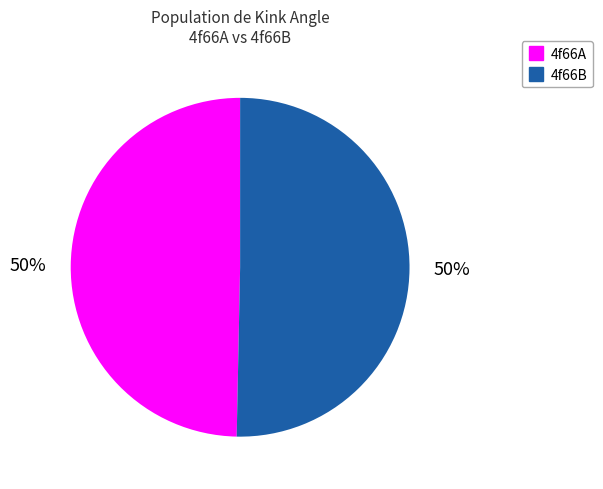

To the nearest percent, what is the average slice percentage?

50%